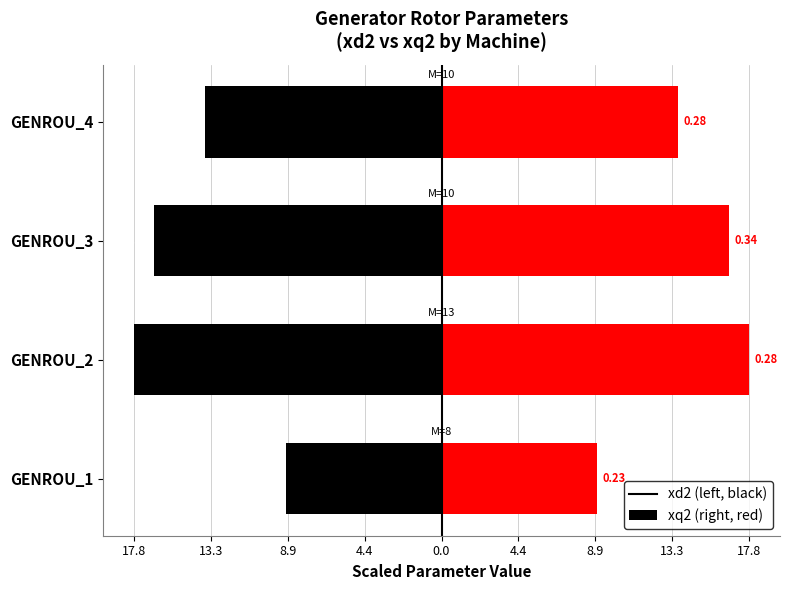

Which series has the largest total across all categories?

xq2